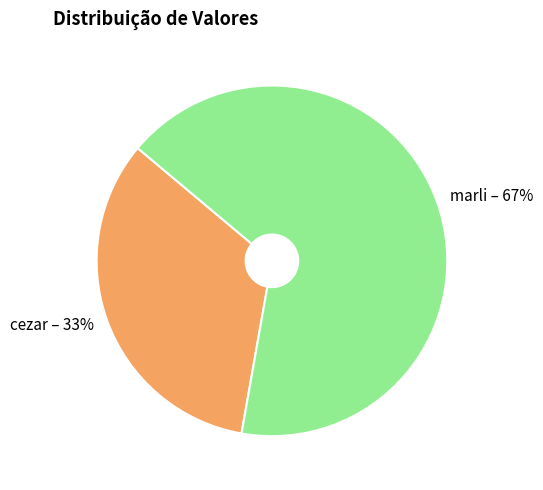

Is marli the majority of the pie?

Yes